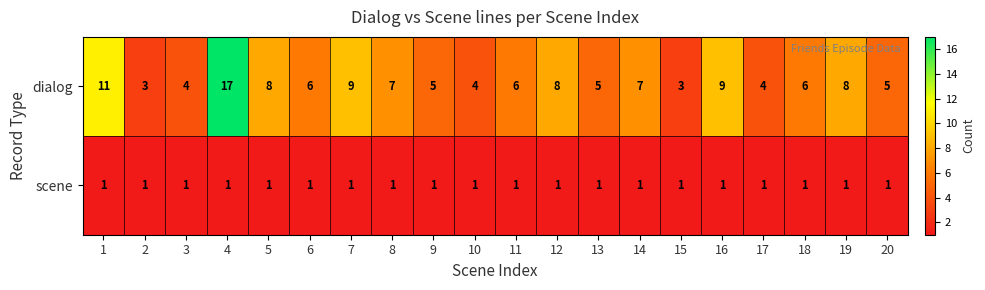

What is the difference between the highest and lowest values at 19?

7